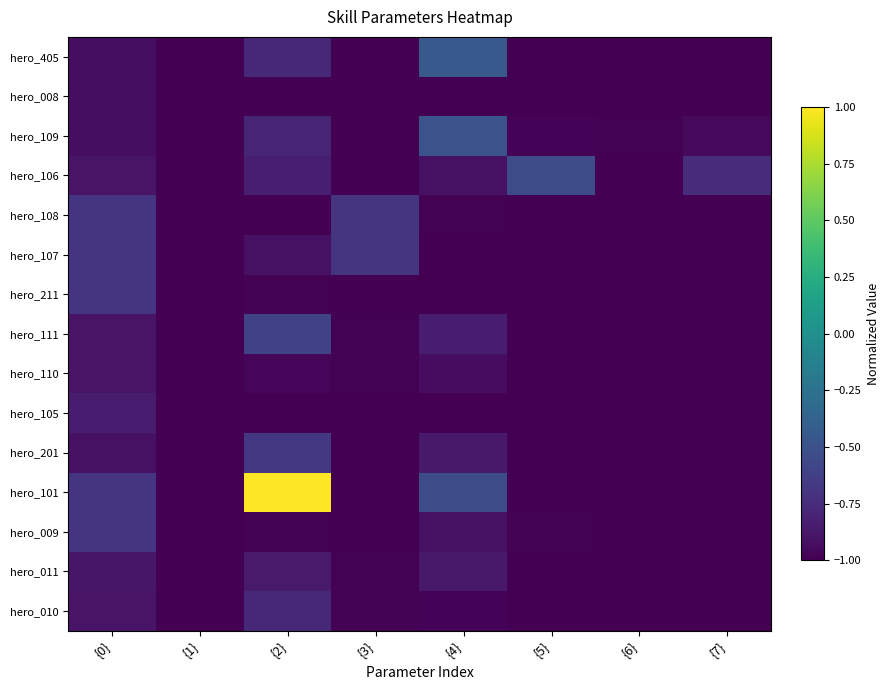

Rank the series at {0} from highest to lowest value.

hero_108, hero_107, hero_211, hero_101, hero_009, hero_105, hero_011, hero_106, hero_111, hero_110, hero_010, hero_201, hero_405, hero_008, hero_109